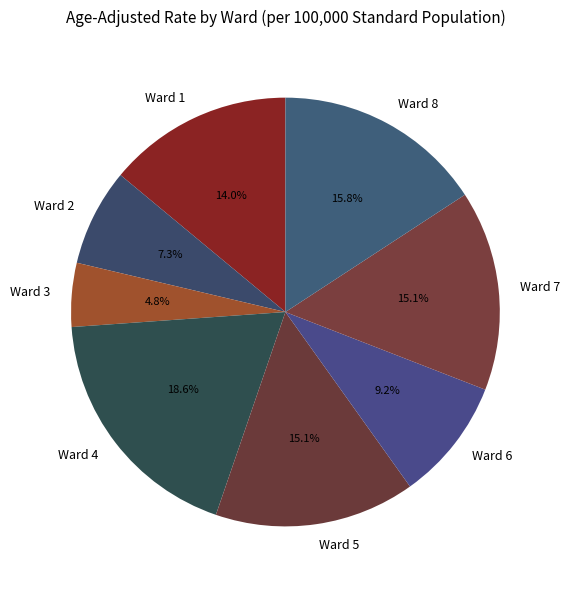

How many slices are in this pie chart?

8